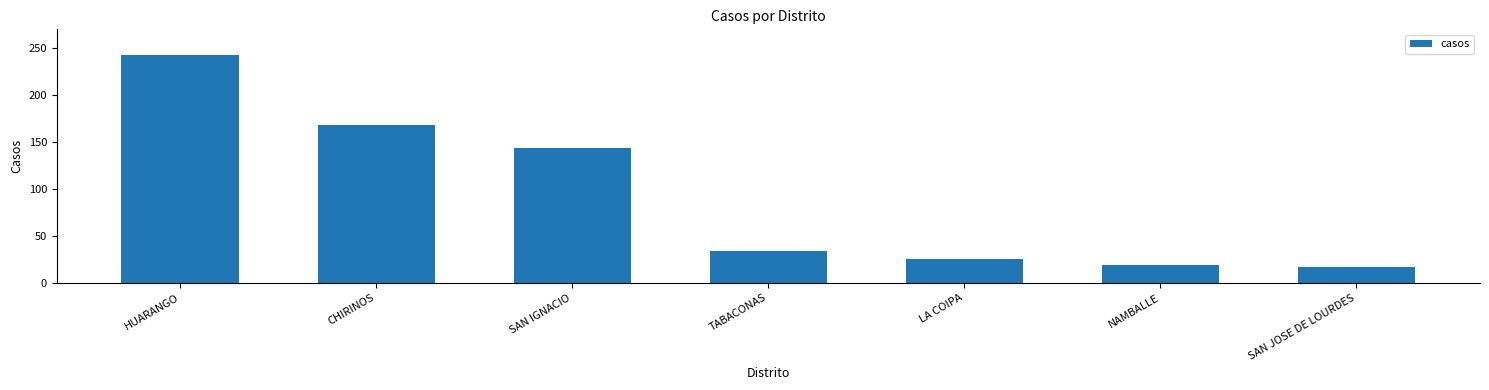

What is the ratio of the value at NAMBALLE to the value at HUARANGO?

0.1